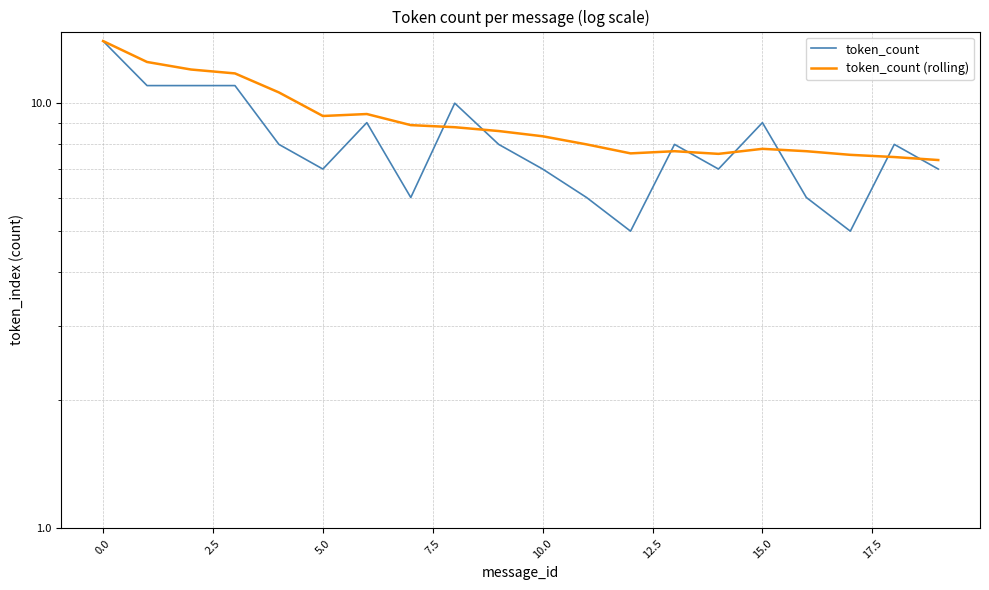

What is the value of the token_count (rolling) point at the 6th from the left?

9.3